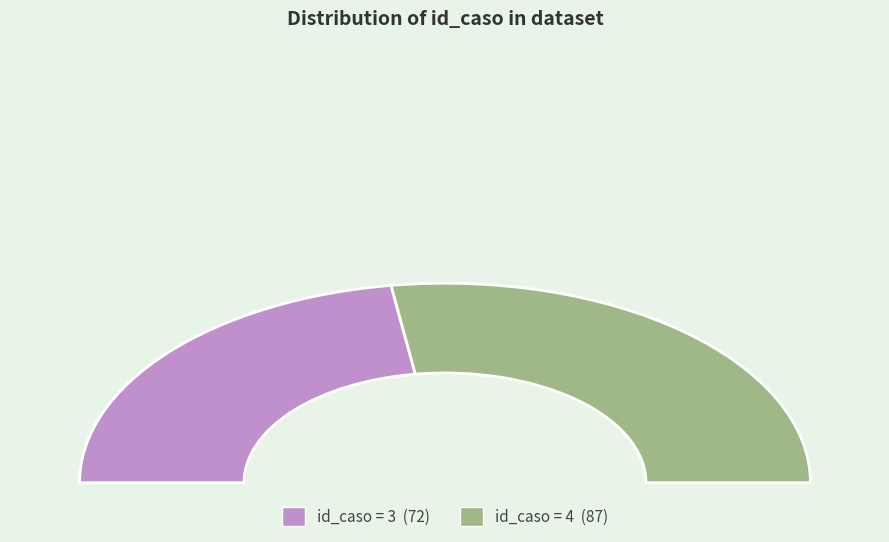

Count the number of slices in the pie.

2